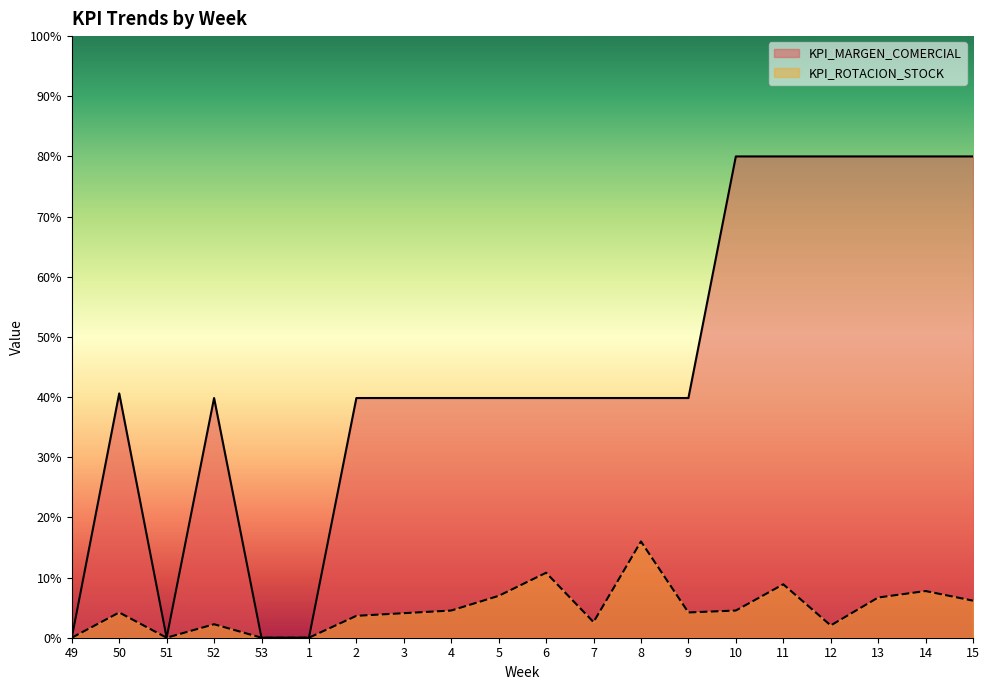

At how many categories does at least one series exceed 34?

16